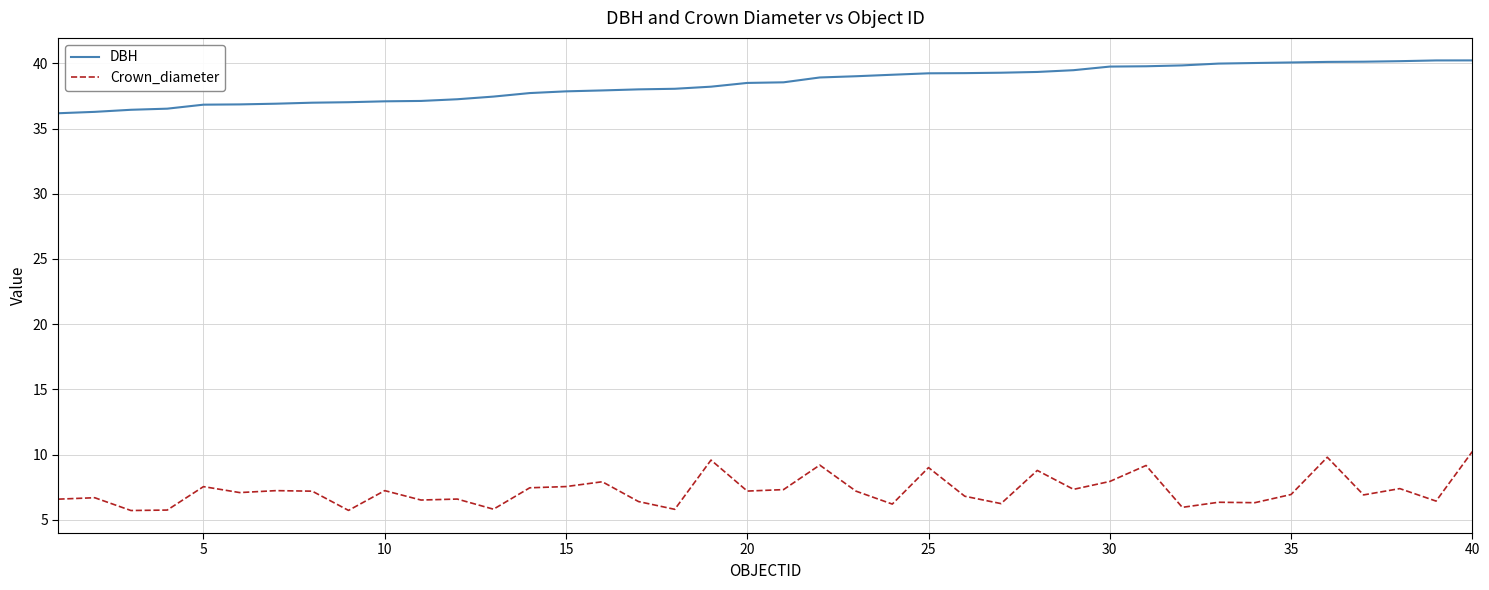

Which series has the largest total across all categories?

DBH